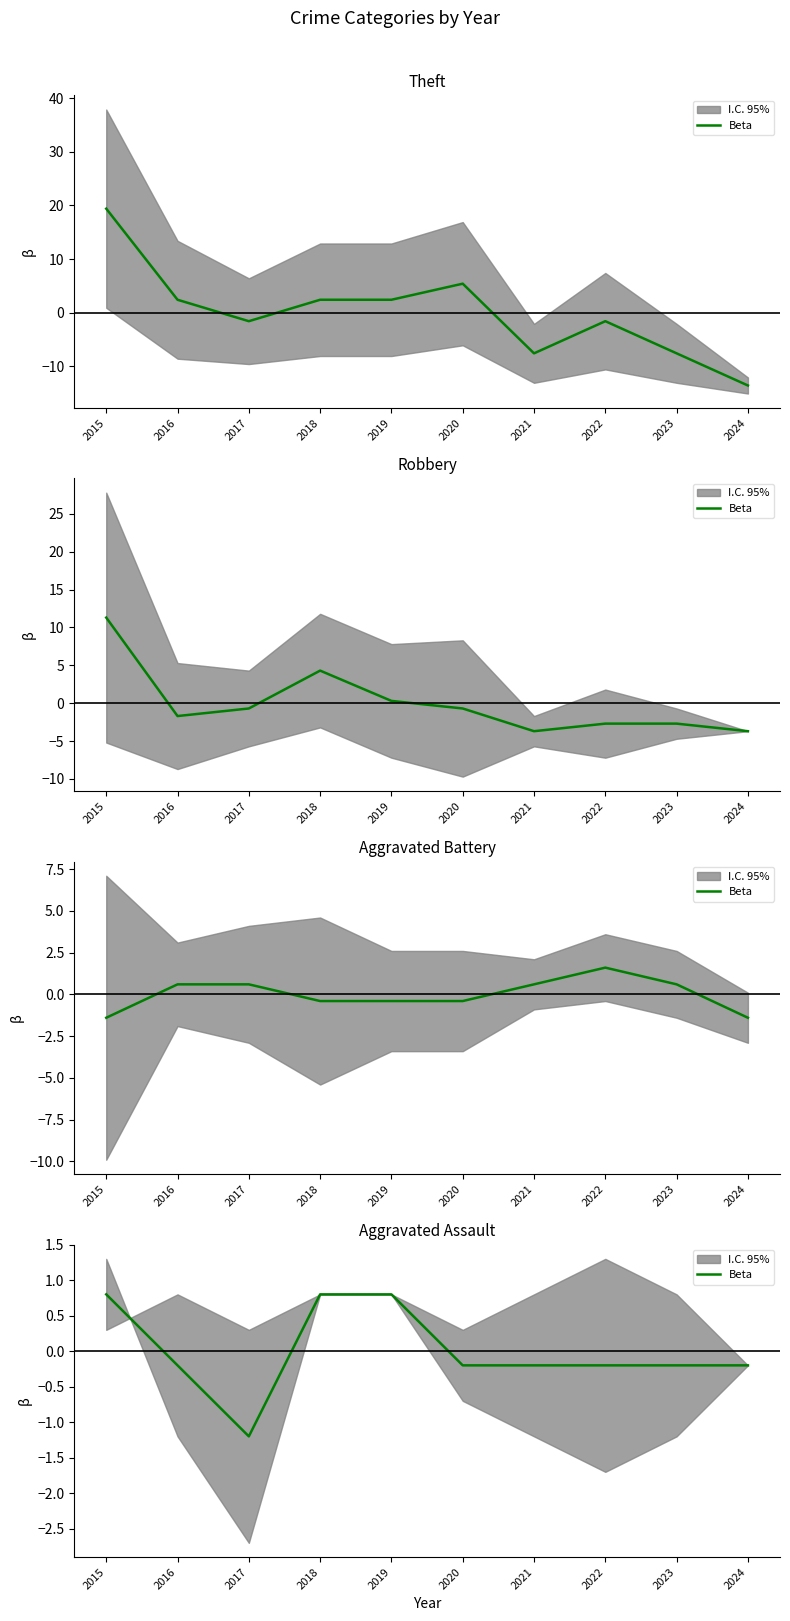

At which category does the chart reach its peak across all series?

2015